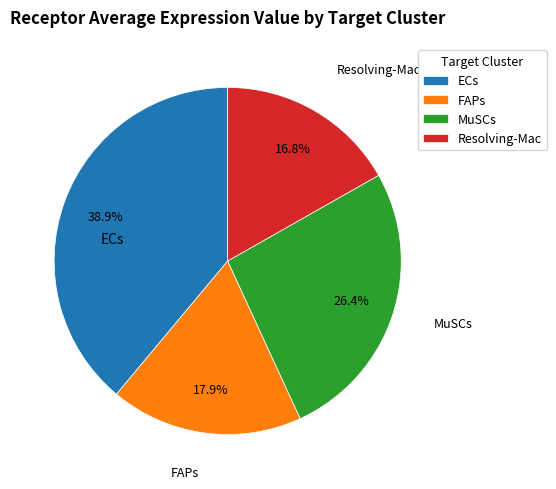

Is there any slice that represents more than half of the pie?

No